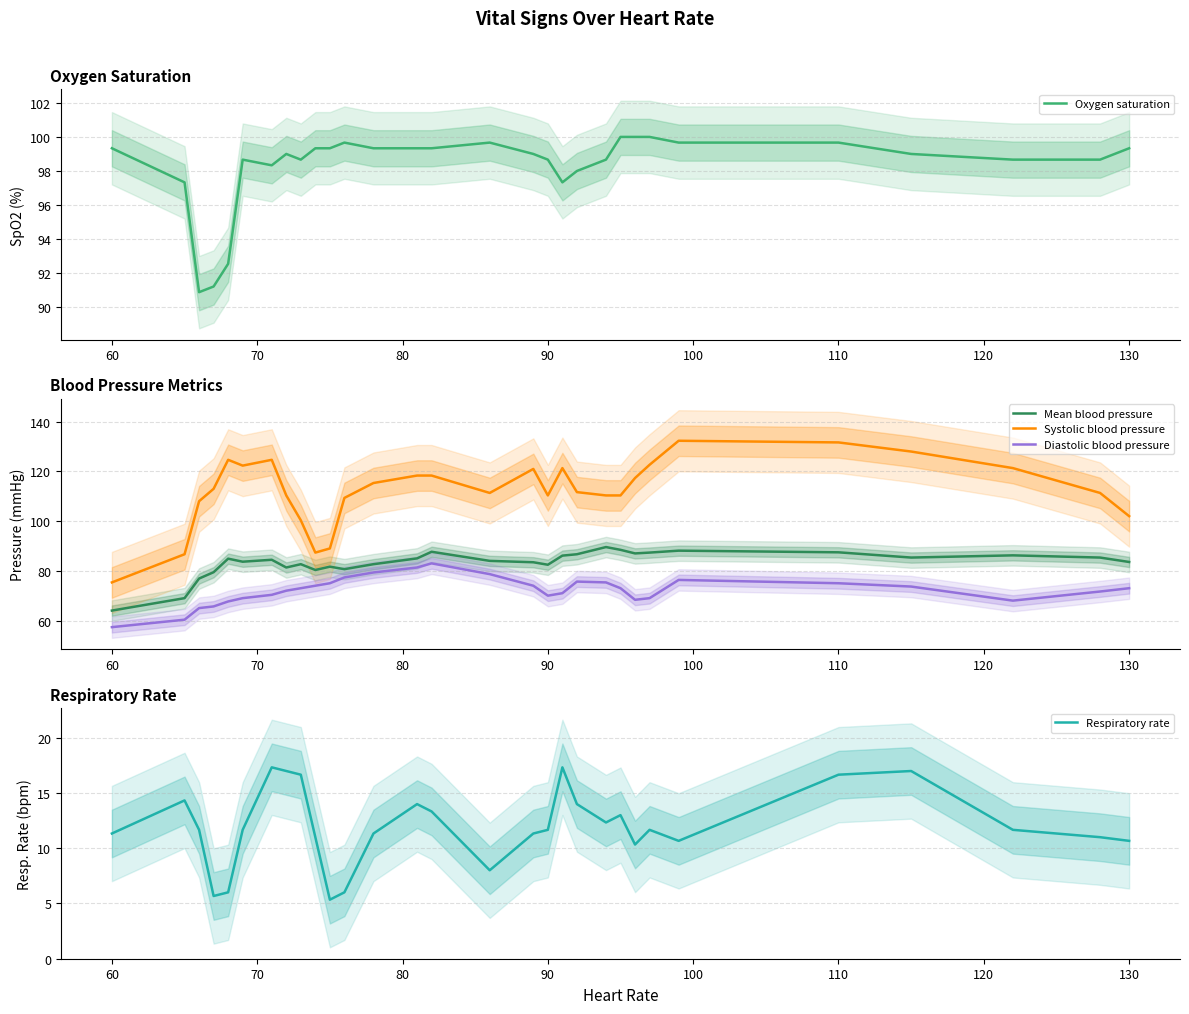

At which label does Diastolic blood pressure reach its minimum?

60